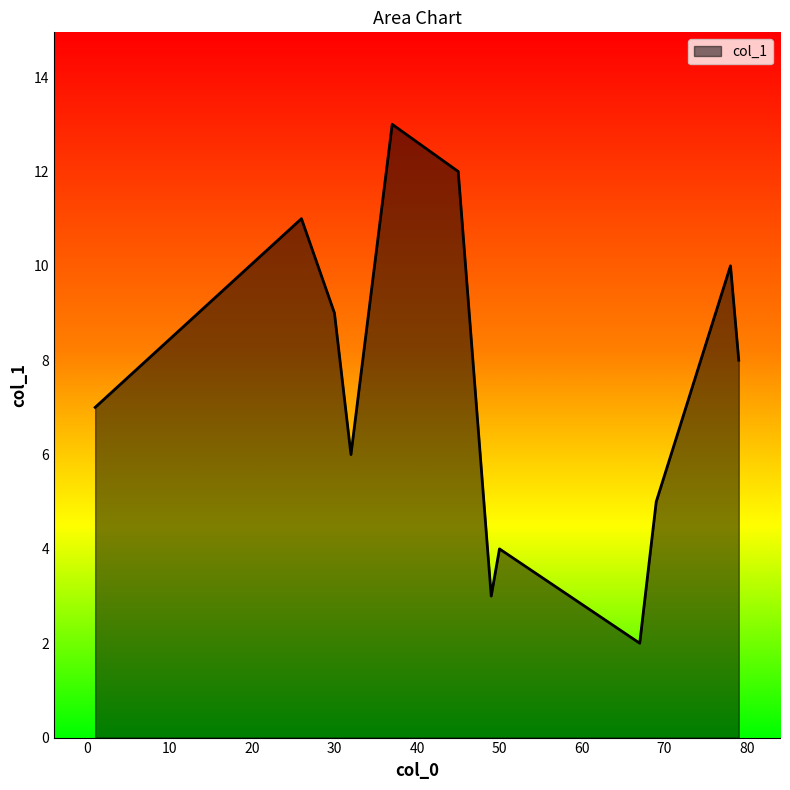

What is the difference between the maximum and minimum values?

11.0